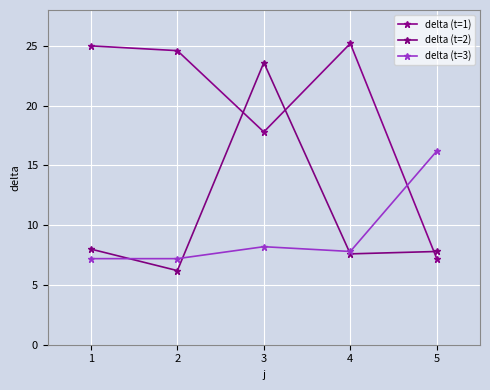

Count the number of data series in this chart.

3